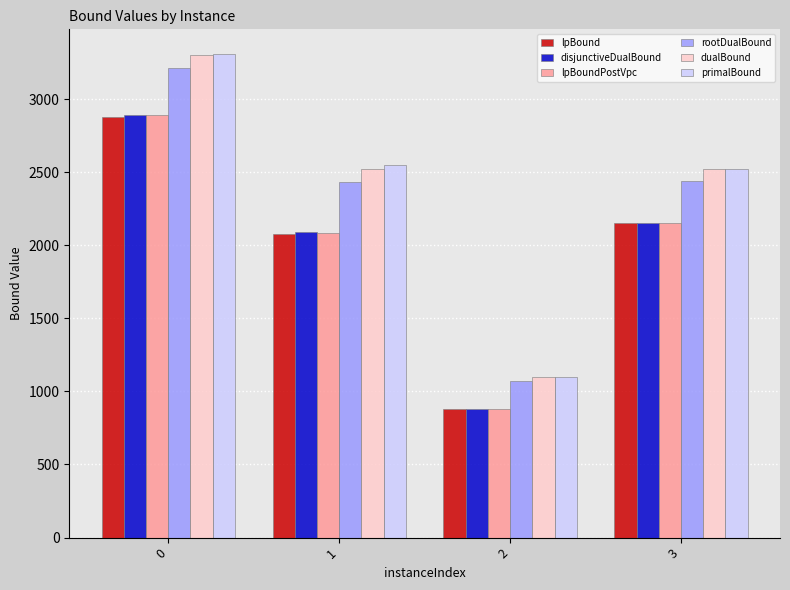

What is the lowest value of the disjunctiveDualBound series?

878.9